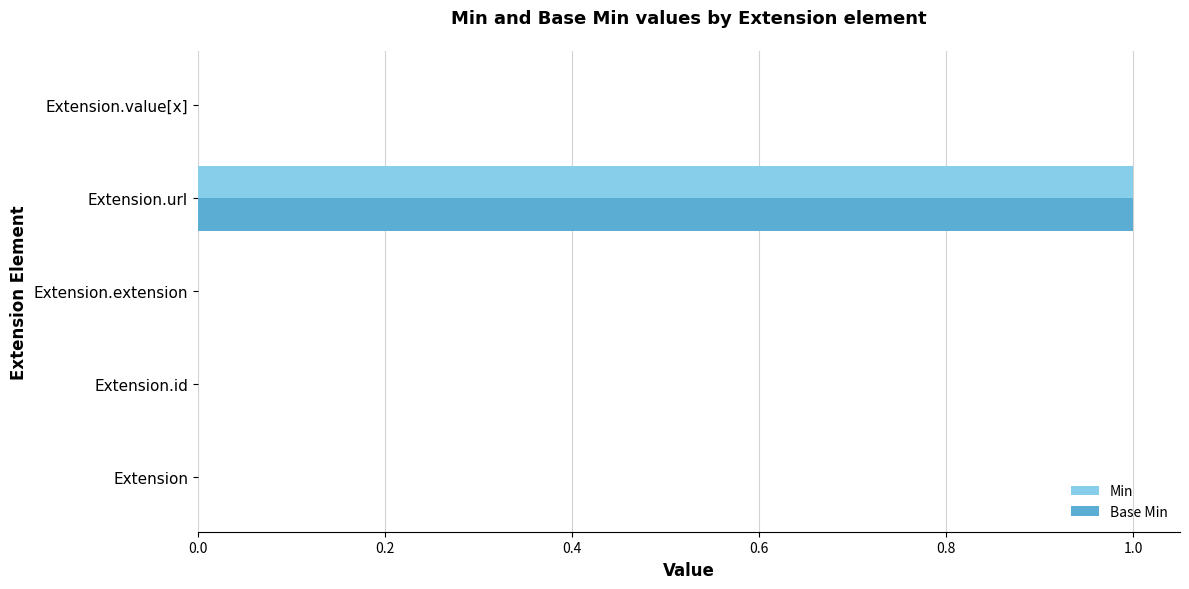

What are all the series names shown in the legend?

Min, Base Min